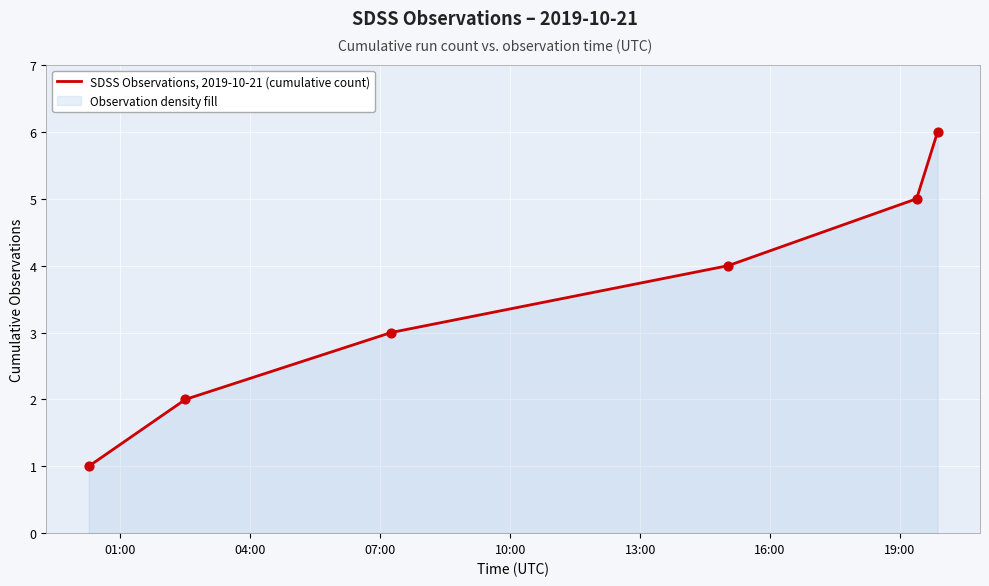

True or false: the data has more than 0 interior local peaks.

False